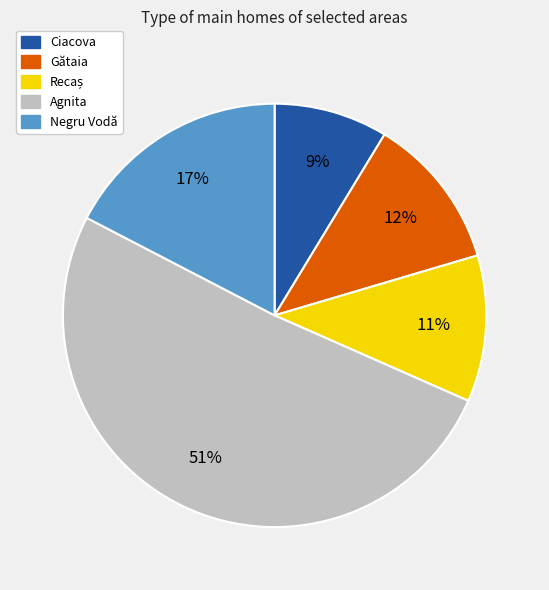

To the nearest percent, what is the average slice percentage?

20%